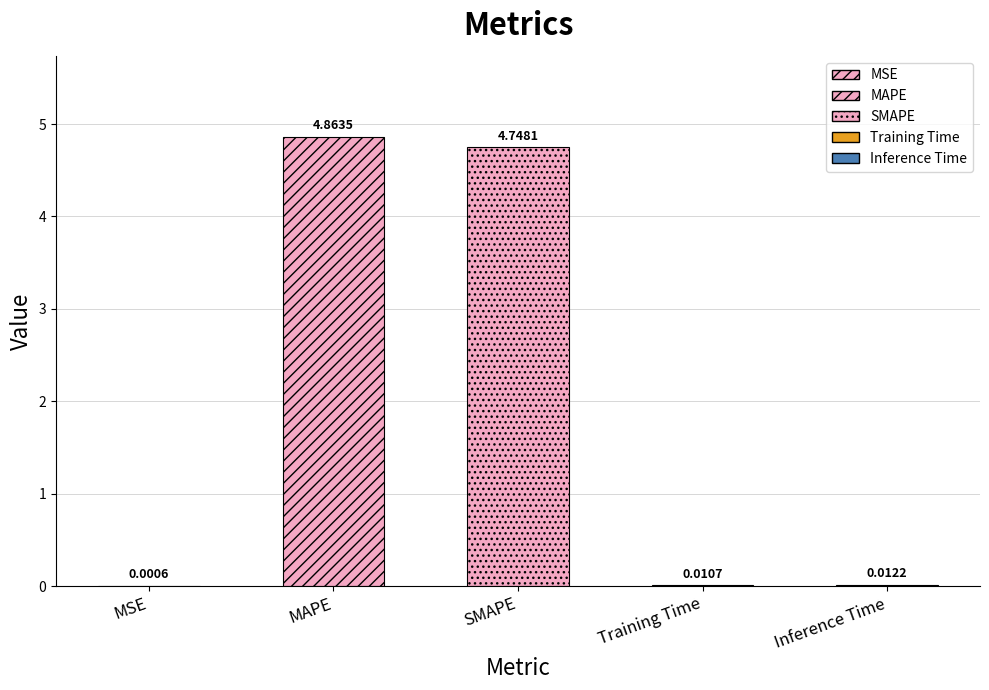

What is the difference between the maximum and minimum values?

4.9